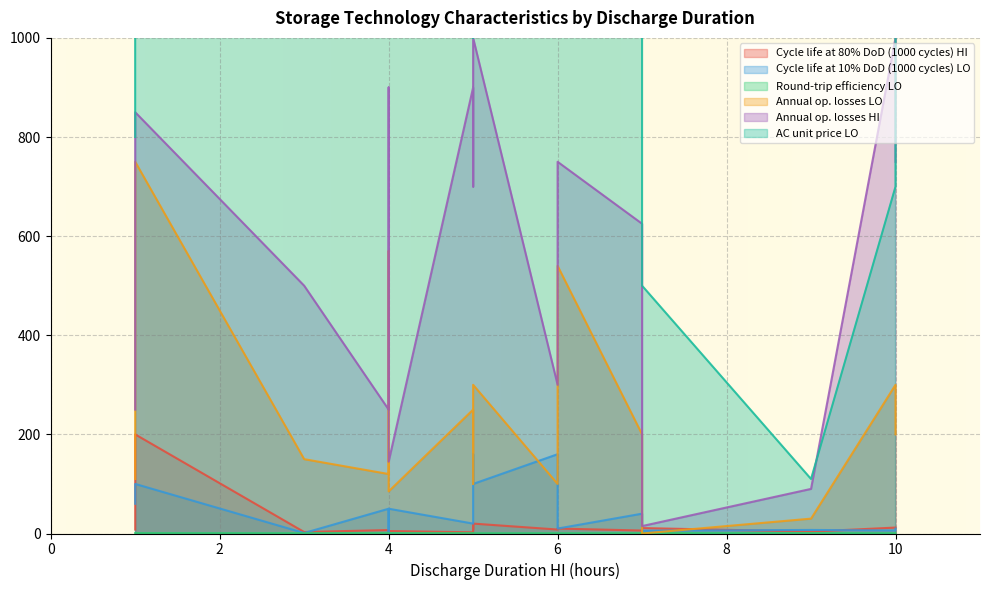

What is the label of the 7th point from the right?

9